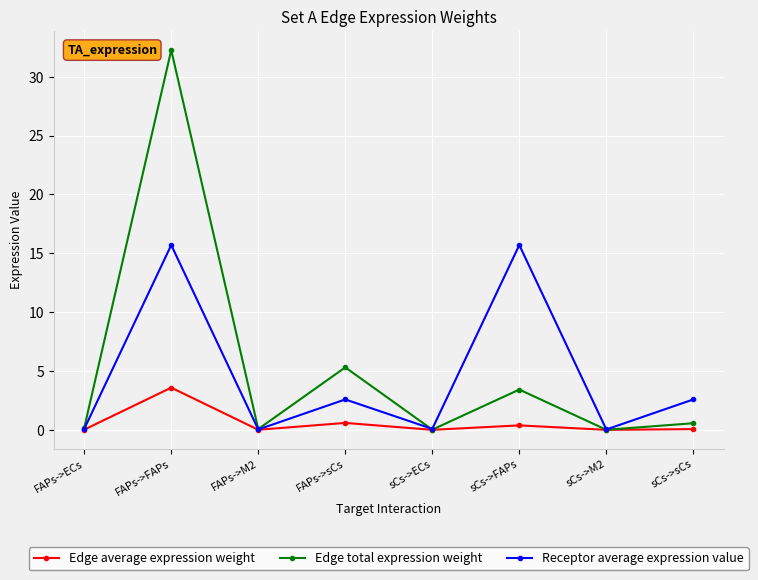

What is the label of the 7th point from the right?

FAPs->FAPs